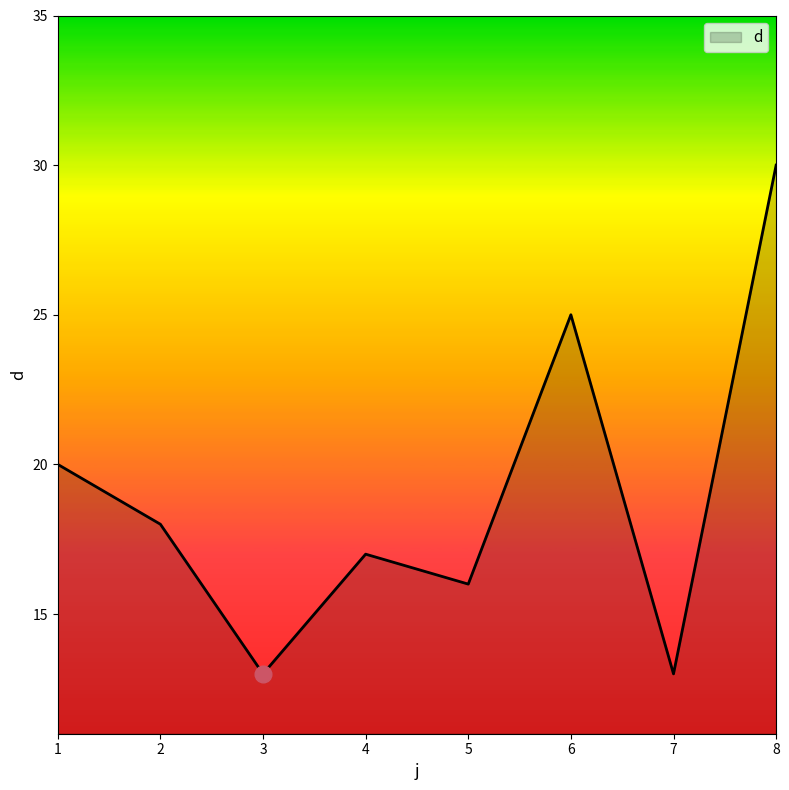

What is the smallest value displayed?

13